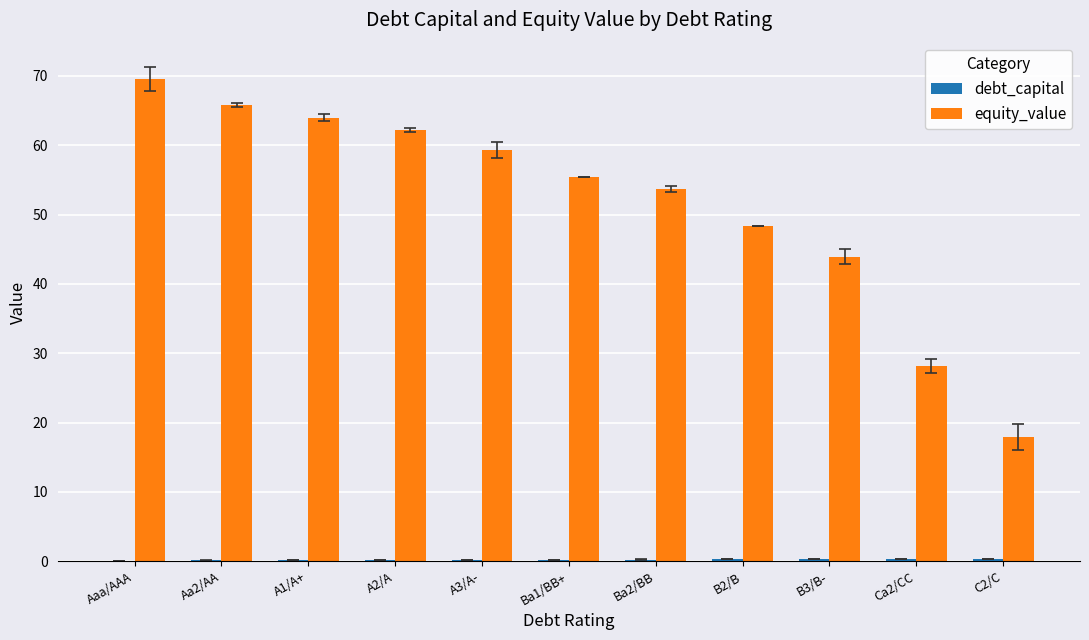

What is the sum of all equity_value values?

568.3